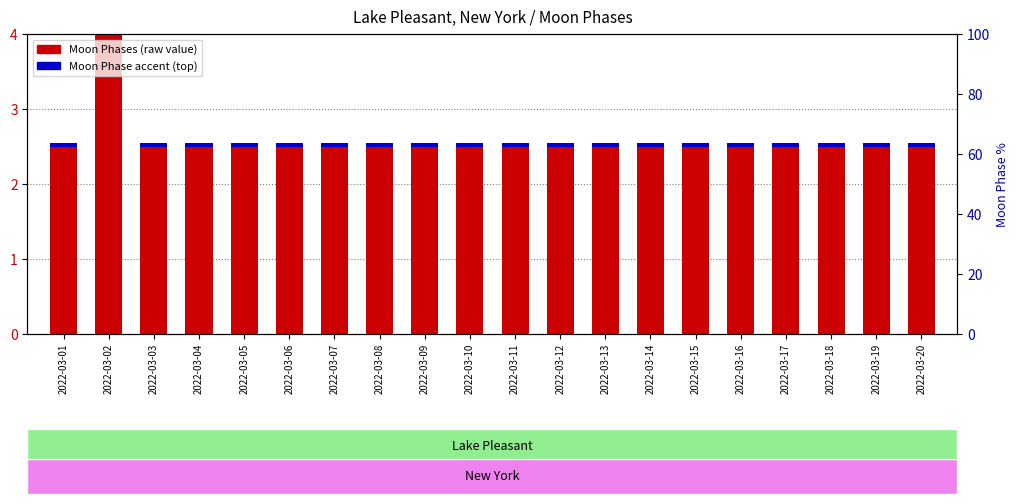

Between 2022-03-13 and 2022-03-18, which series saw the biggest shift?

Moon Phases value